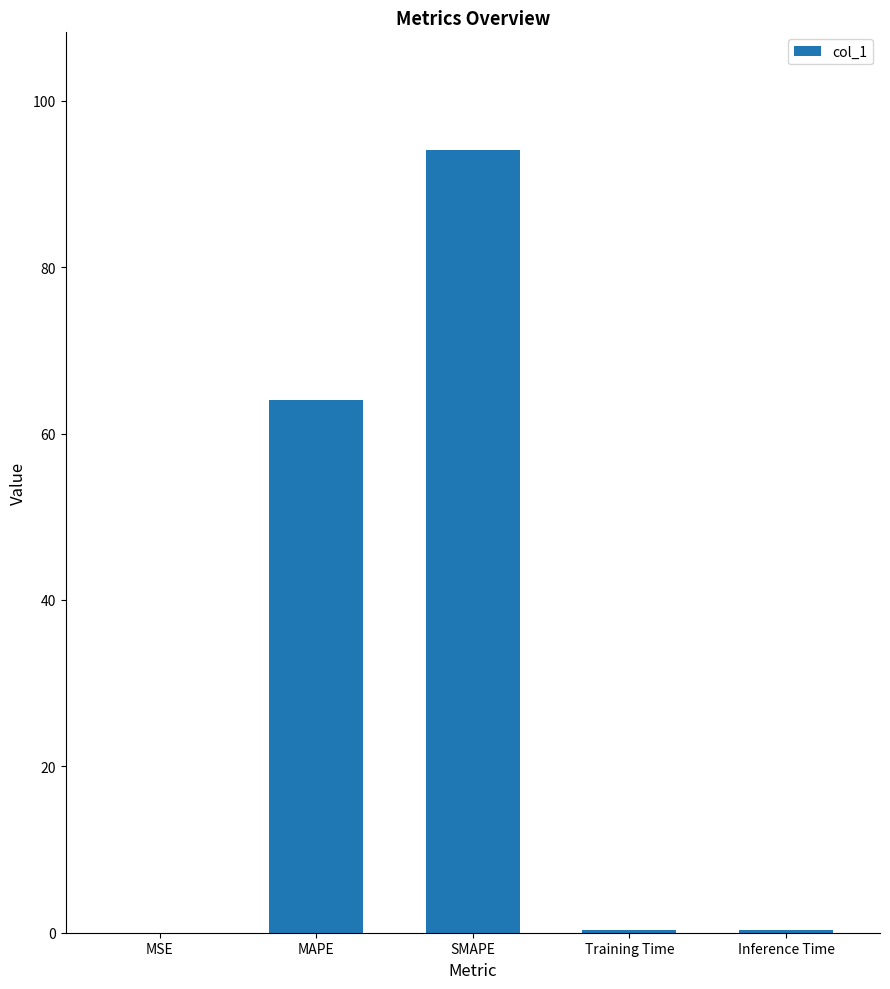

What is the average value?

31.8